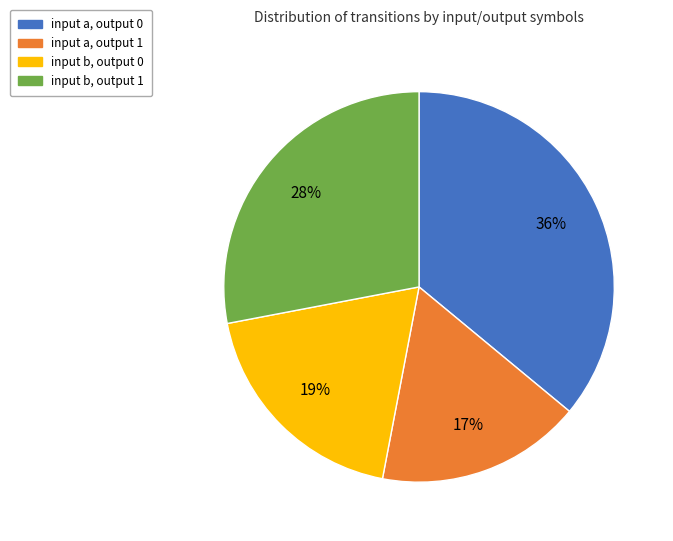

Is the sum of input a, output 0 and input a, output 1 greater than half?

Yes